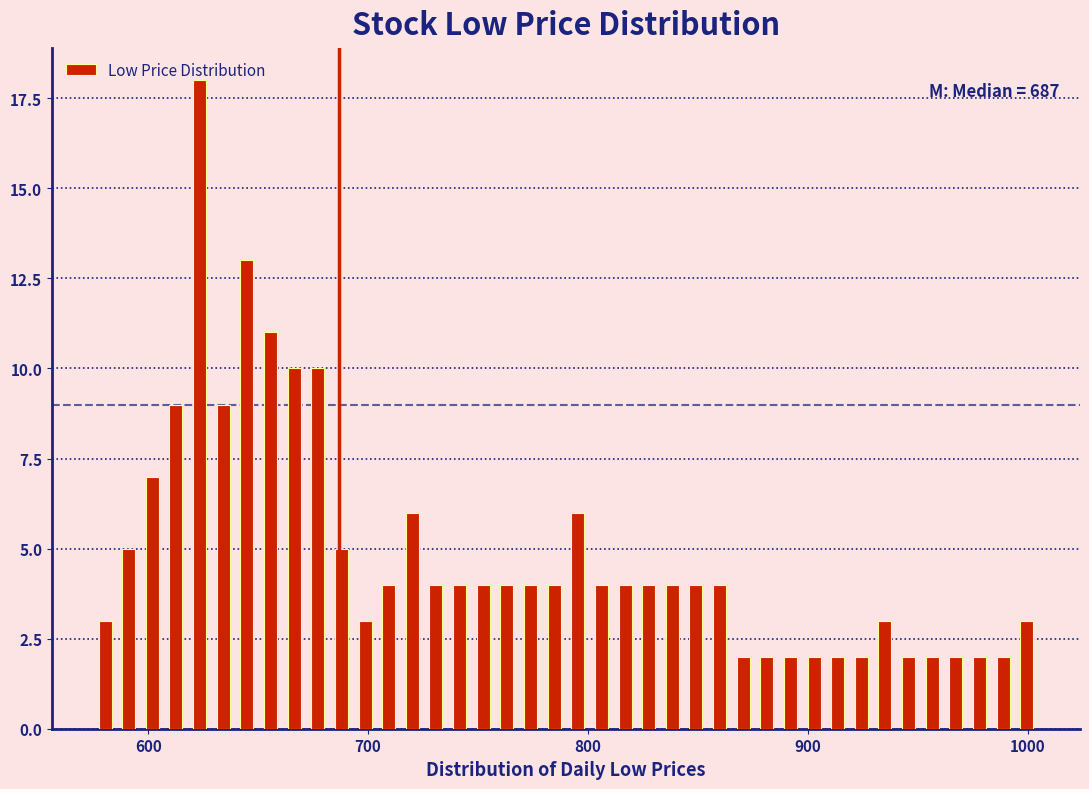

Read against the x-axis, roughly where is the centre of the tallest bar?

620